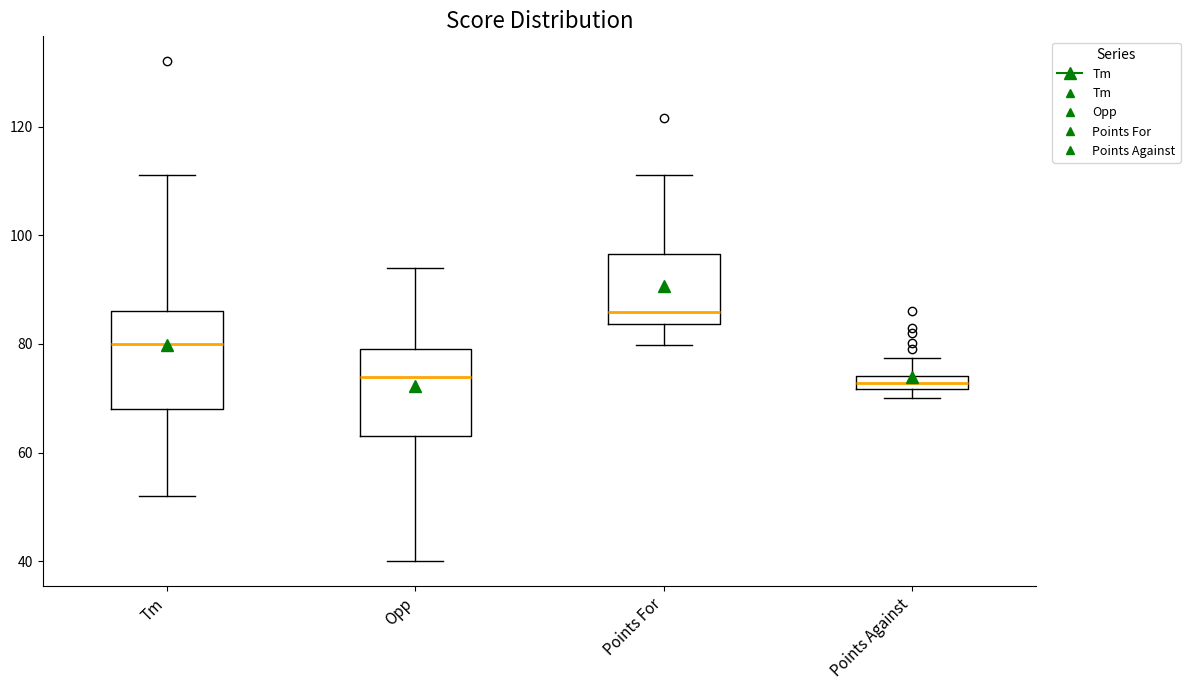

Which box's median line is the highest?

Points For